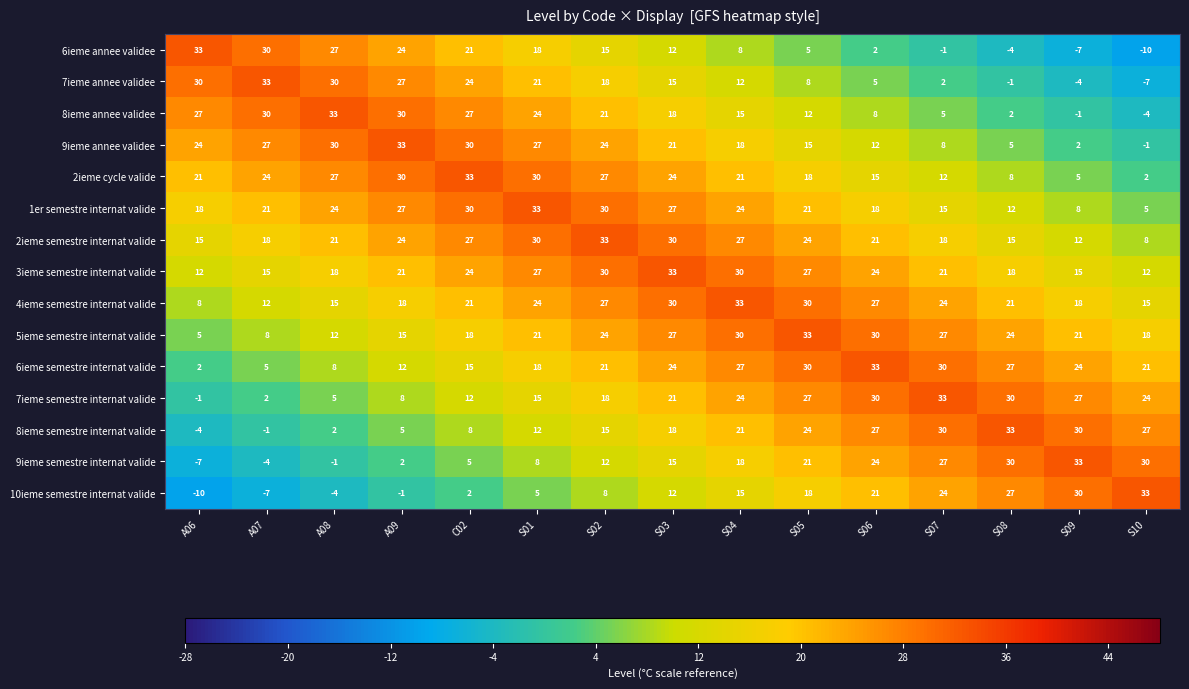

Count the 1er semestre internat valide values in the range 15 to 27.

9